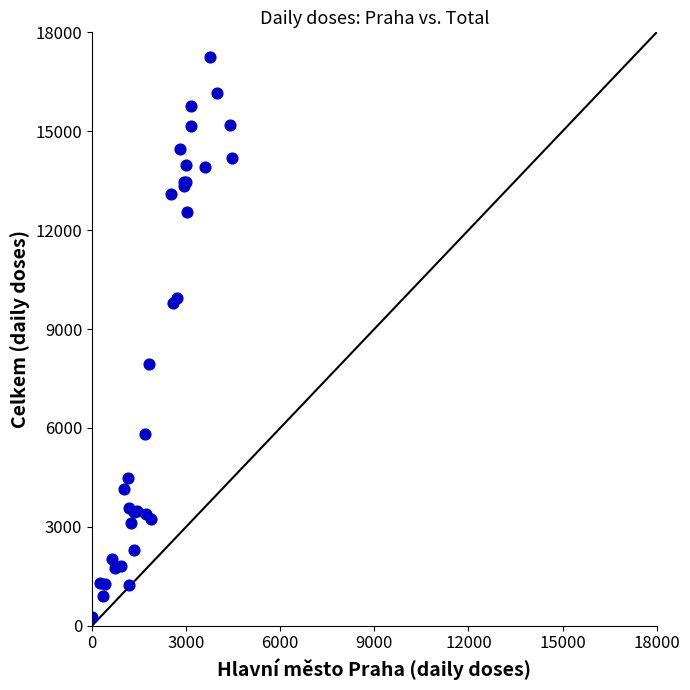

What Y value in the scatter plot is closest to 8761?

7937